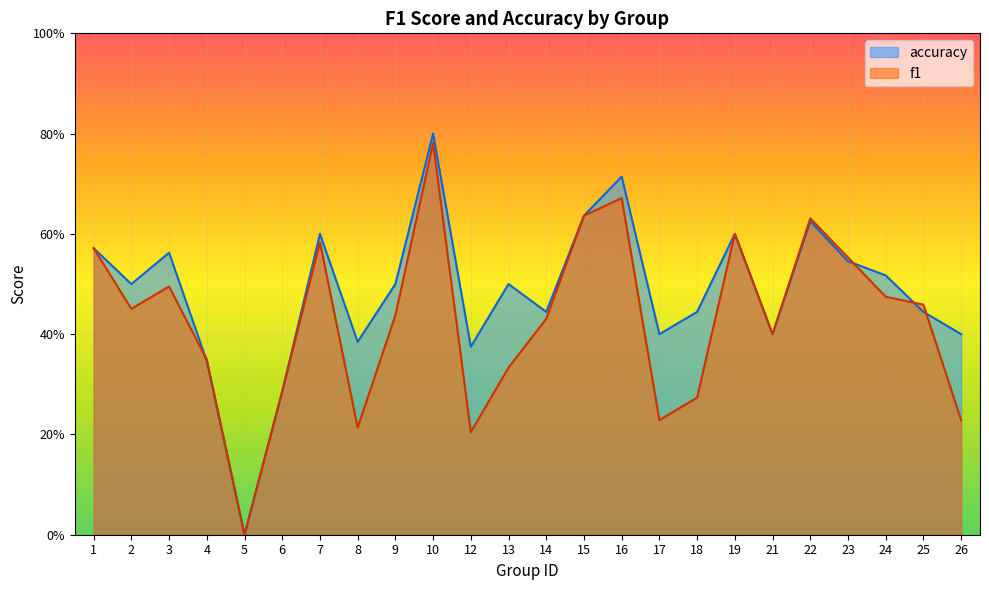

What is the average value of the f1 series?

0.4